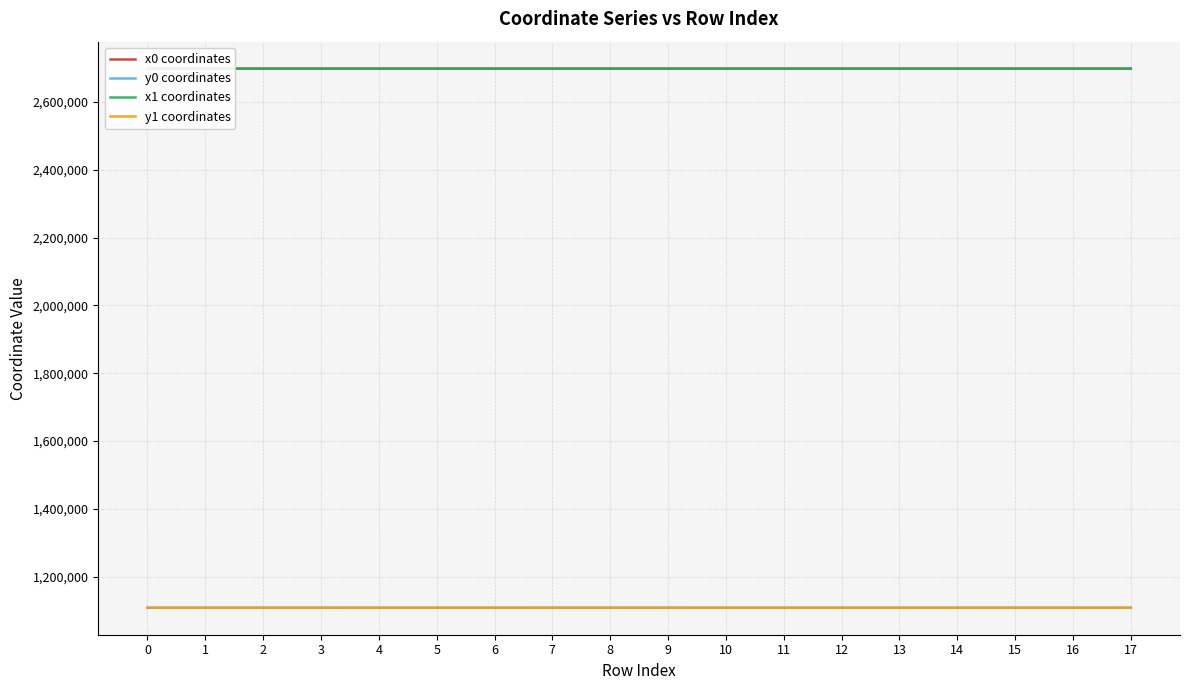

At how many categories does at least one series exceed 1810952?

18